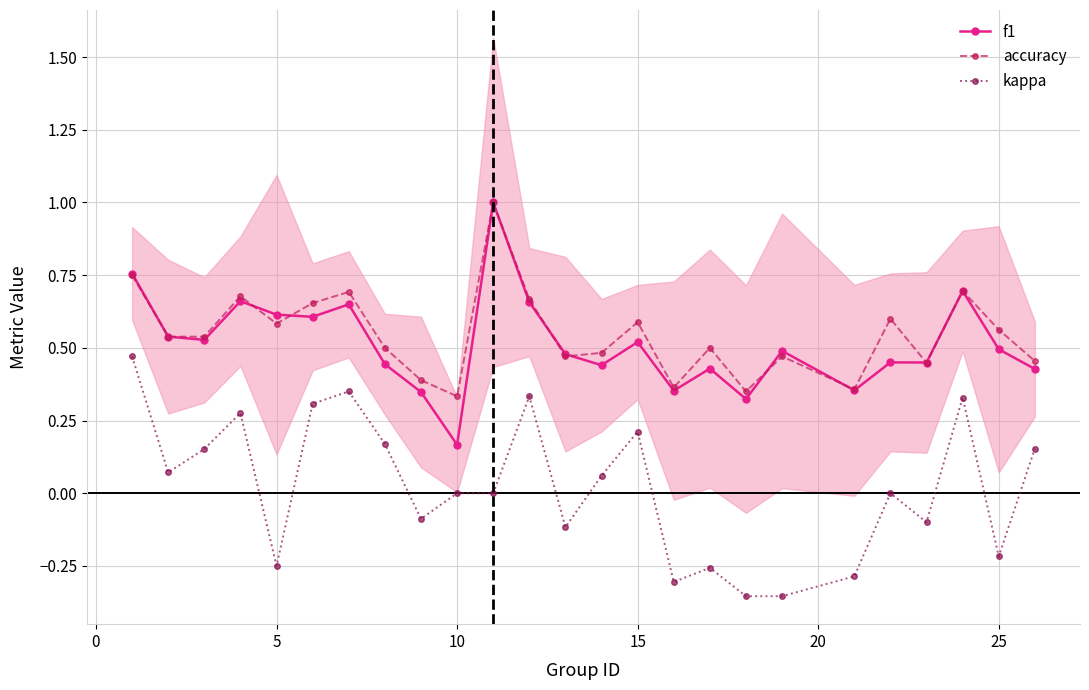

What is the difference between the maximum and minimum values in the kappa series?

0.8